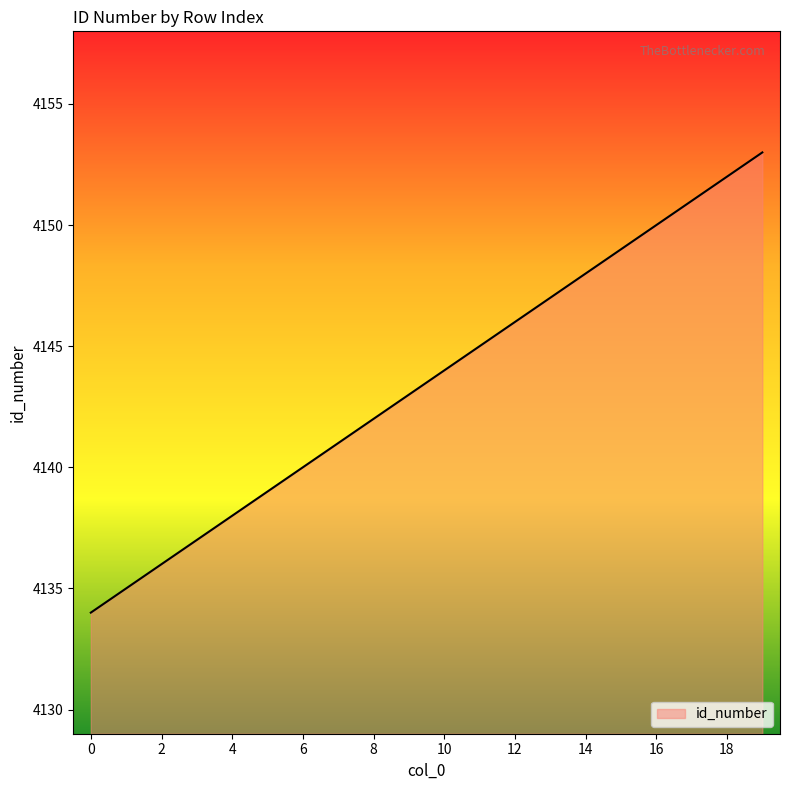

What is the minimum value shown in the chart?

4134